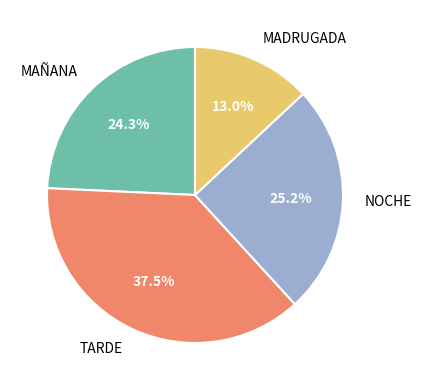

True or false: MAÑANA accounts for 34% of the total.

False